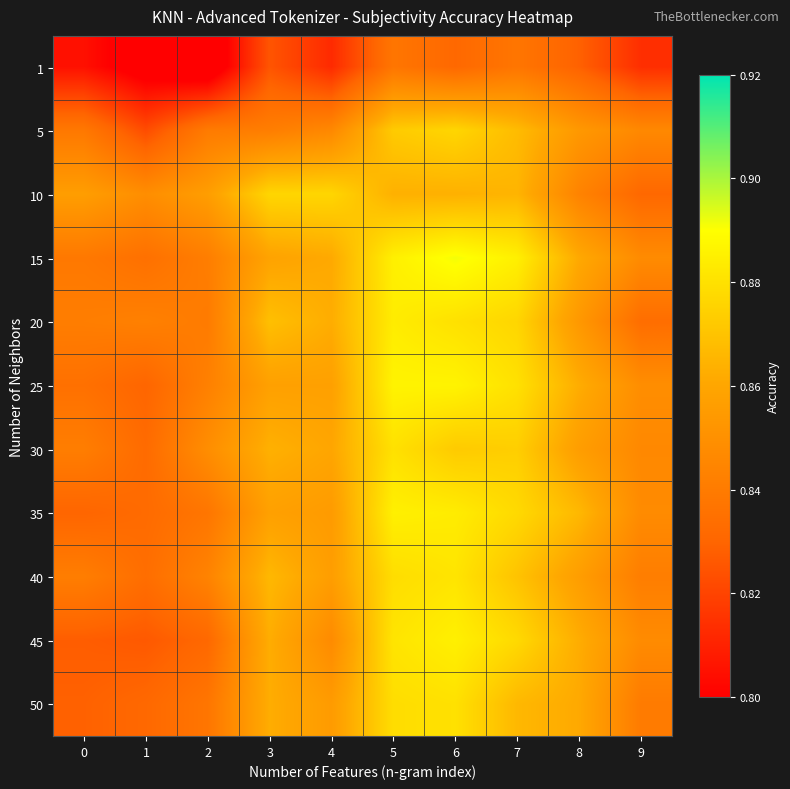

What is the total value across all series at 0?

9.2